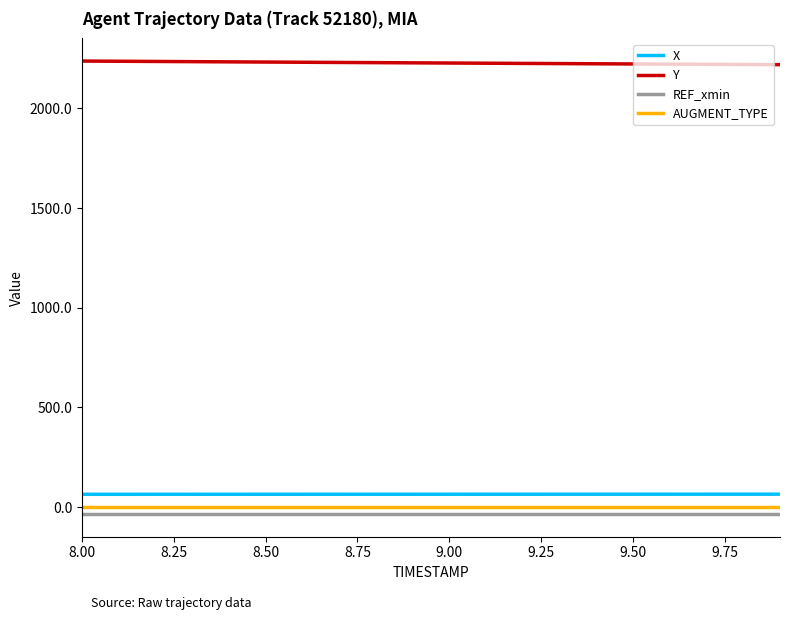

Which series has the largest total across all categories?

Y